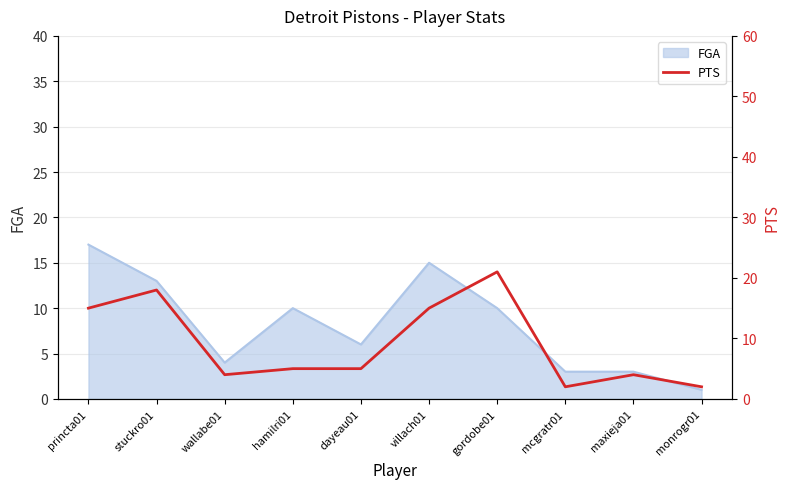

What is the label of the 2nd point from the right?

maxieja01